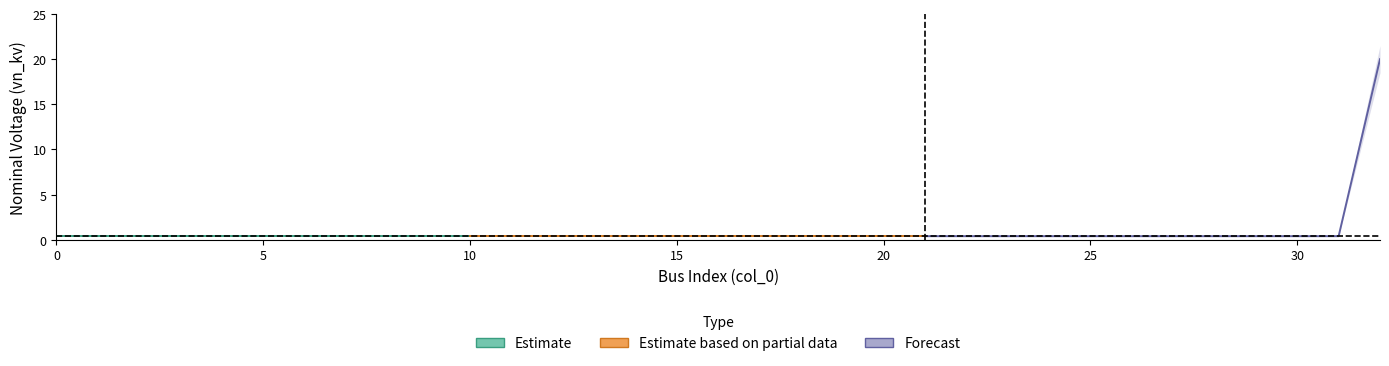

What is the total value across all series at 2?

1.2